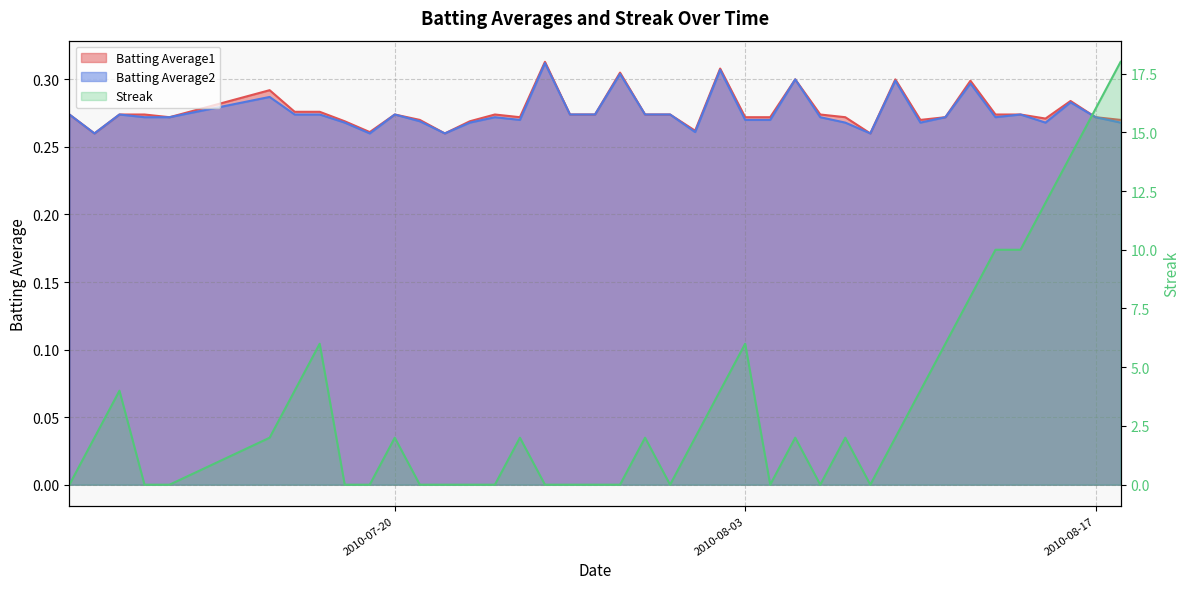

List the series in order of their peak value, highest first.

Streak, Batting Average1, Batting Average2